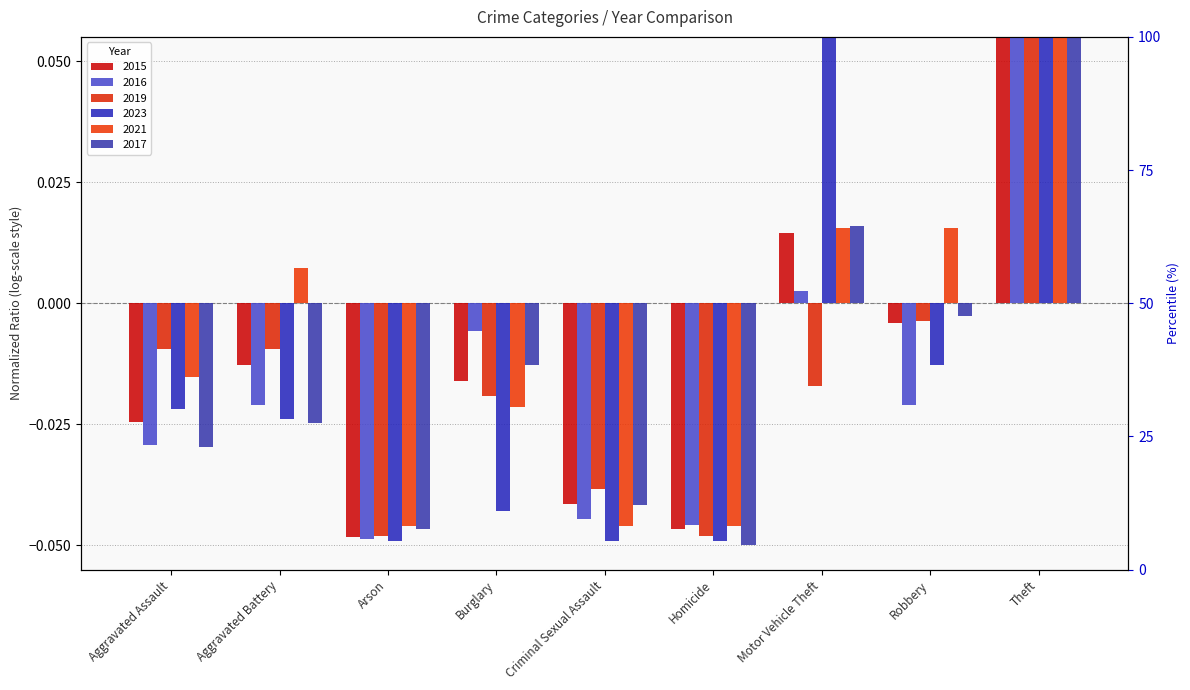

What is the total value across all series at Burglary?

-0.1